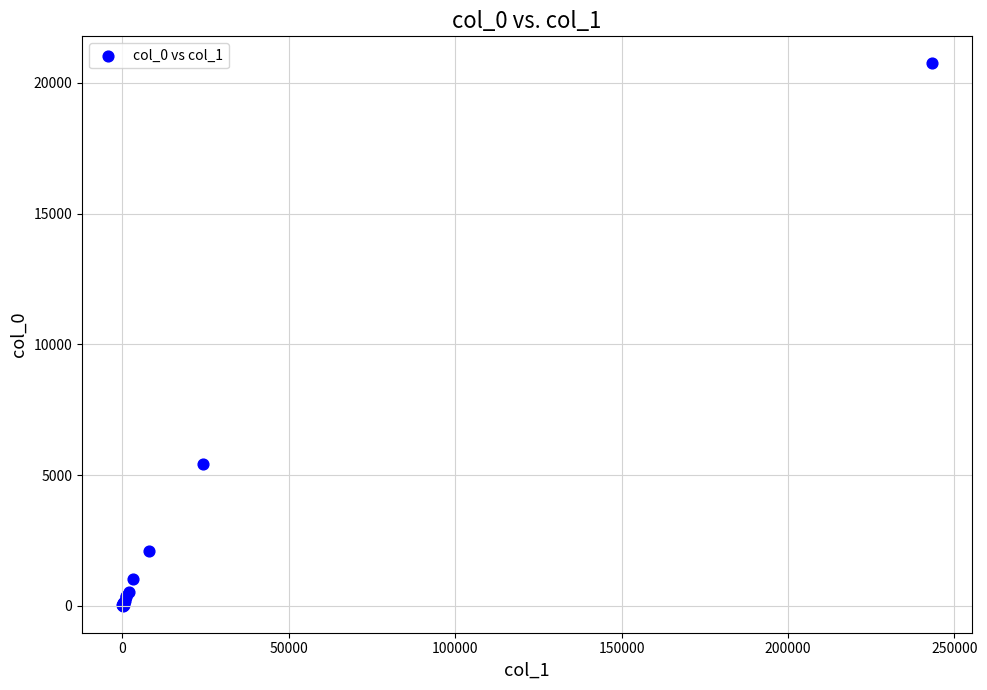

What Y value in the scatter plot is closest to 10379?

5436